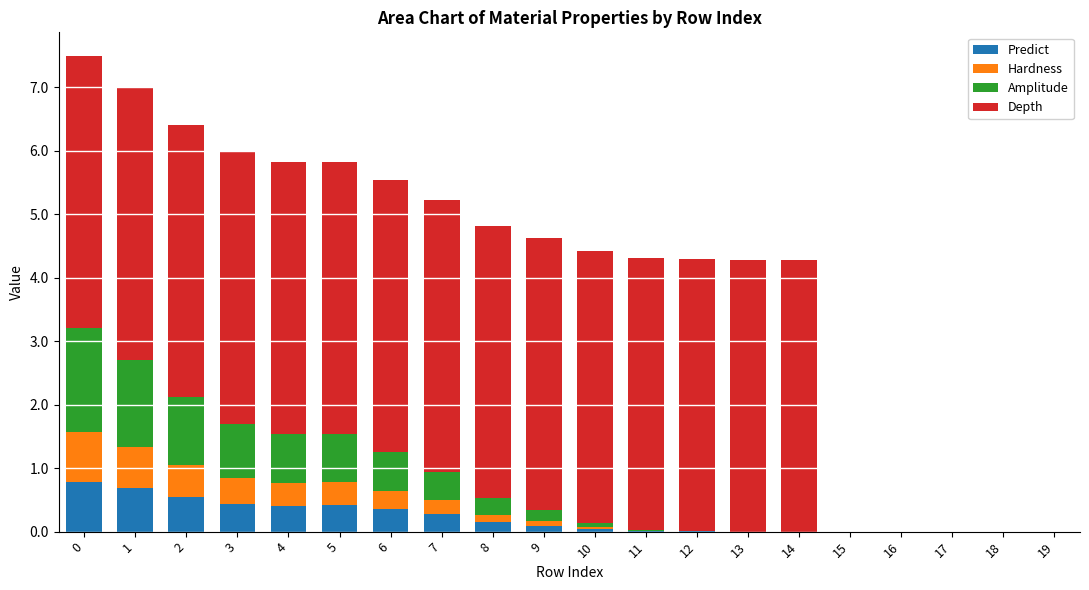

What is the maximum value for Predict?

0.8